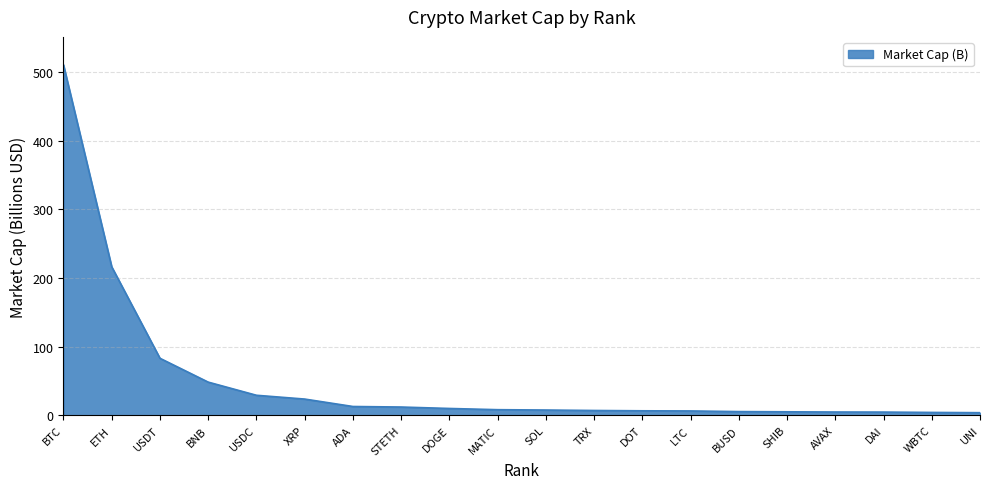

How many lines are shown in the chart?

1